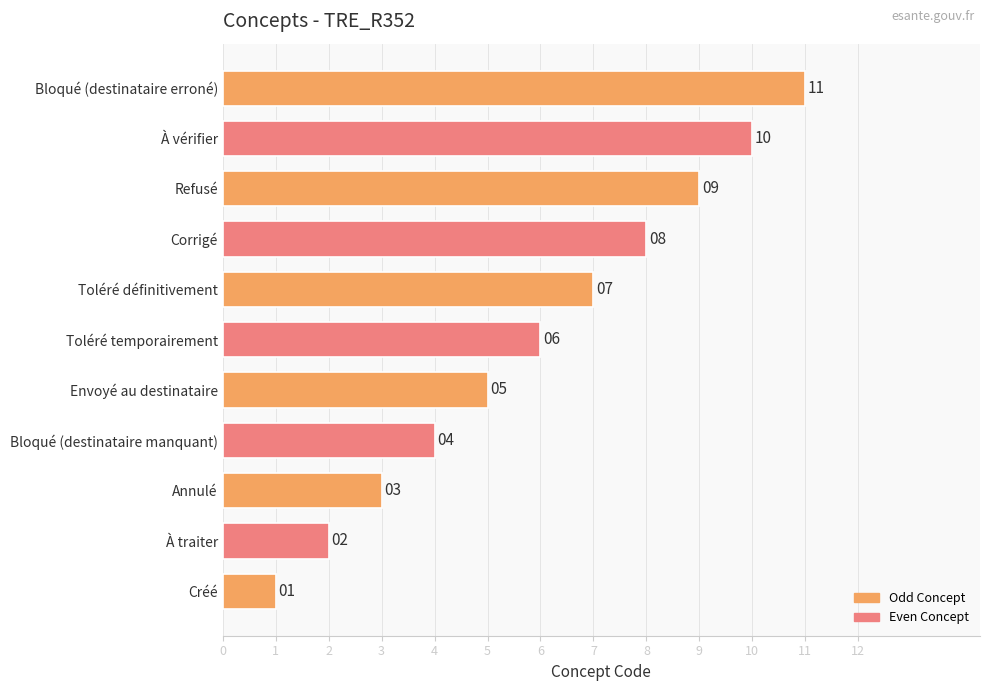

What is the average value?

6